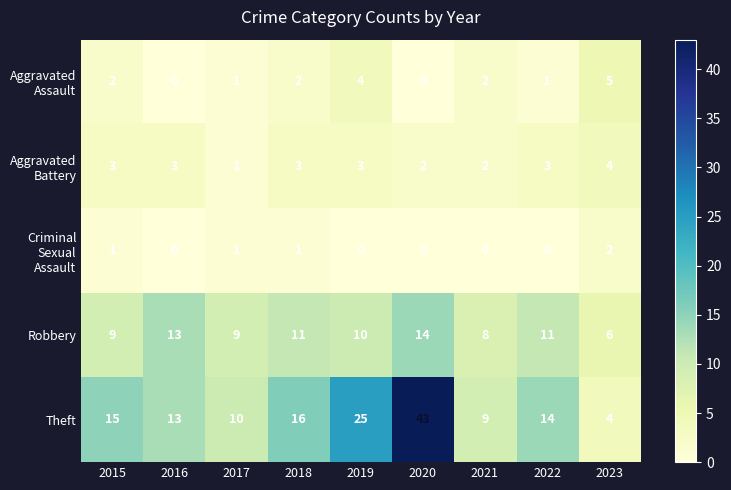

Rank the categories by Theft value from highest to lowest.

2020, 2019, 2018, 2015, 2022, 2016, 2017, 2021, 2023